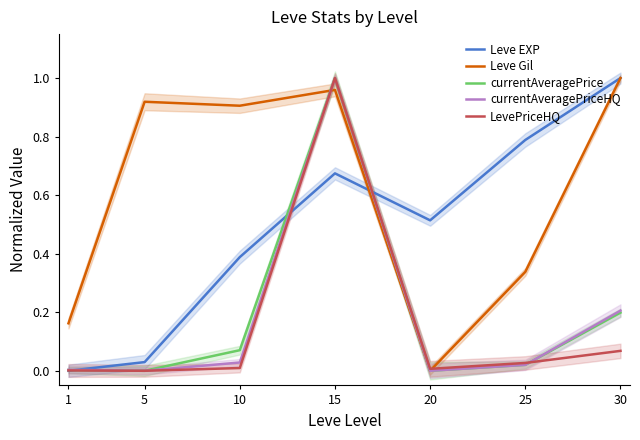

Which series has the largest range (max minus min)?

Leve EXP